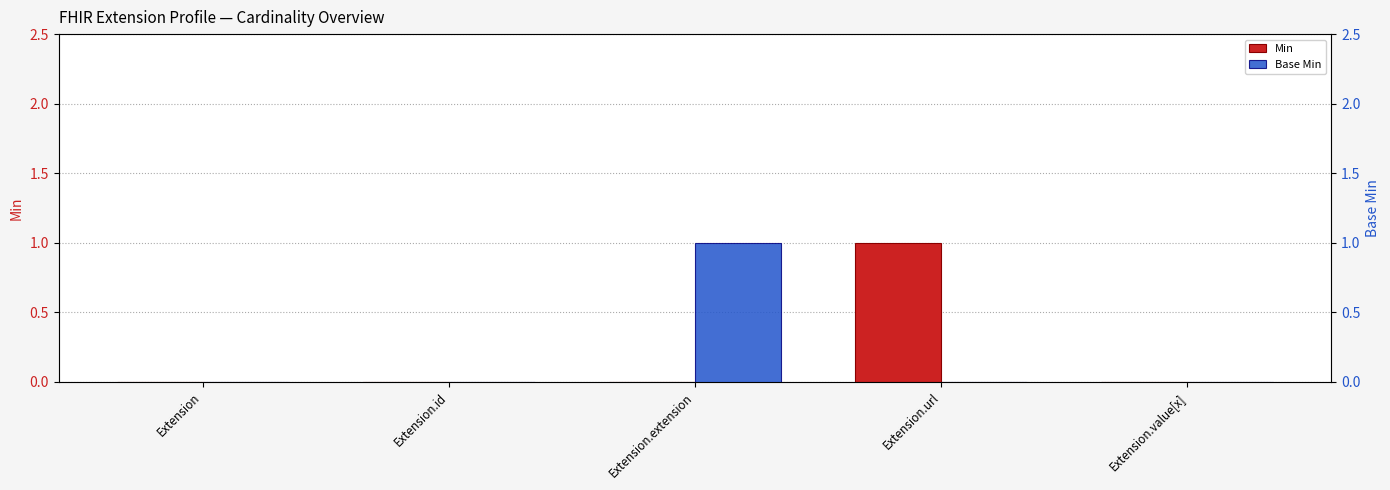

Which series has the largest total across all categories?

Min